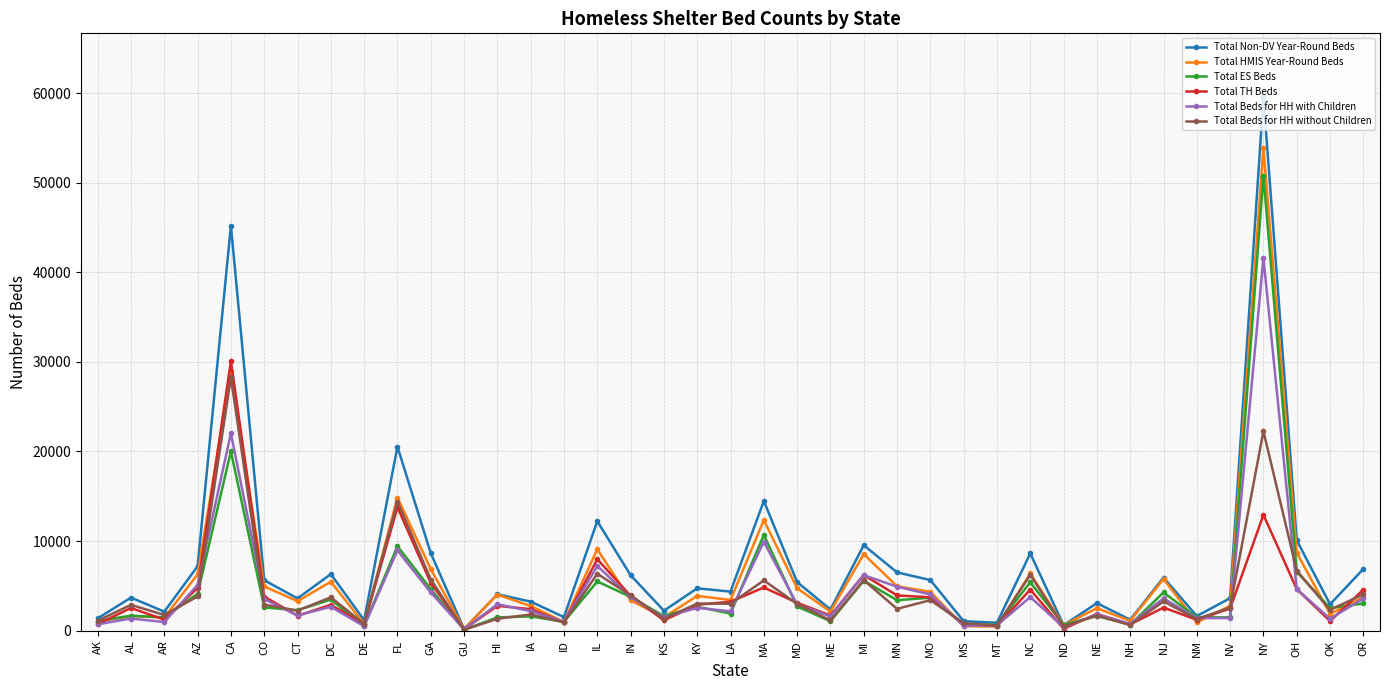

What is the value of the Total Beds for HH with Children point at the 20th from the left?

2149